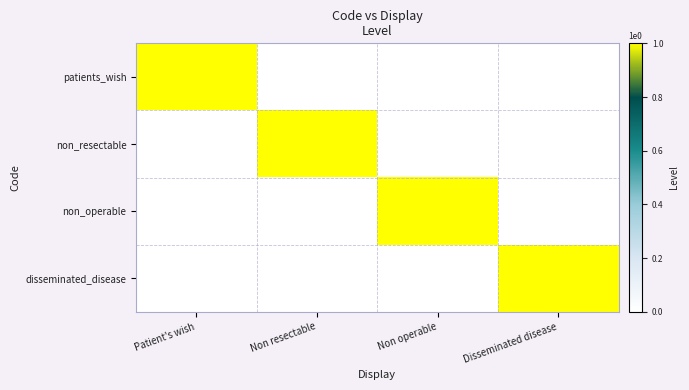

Rank the series by their maximum value, from highest to lowest.

patients_wish, non_resectable, non_operable, disseminated_disease